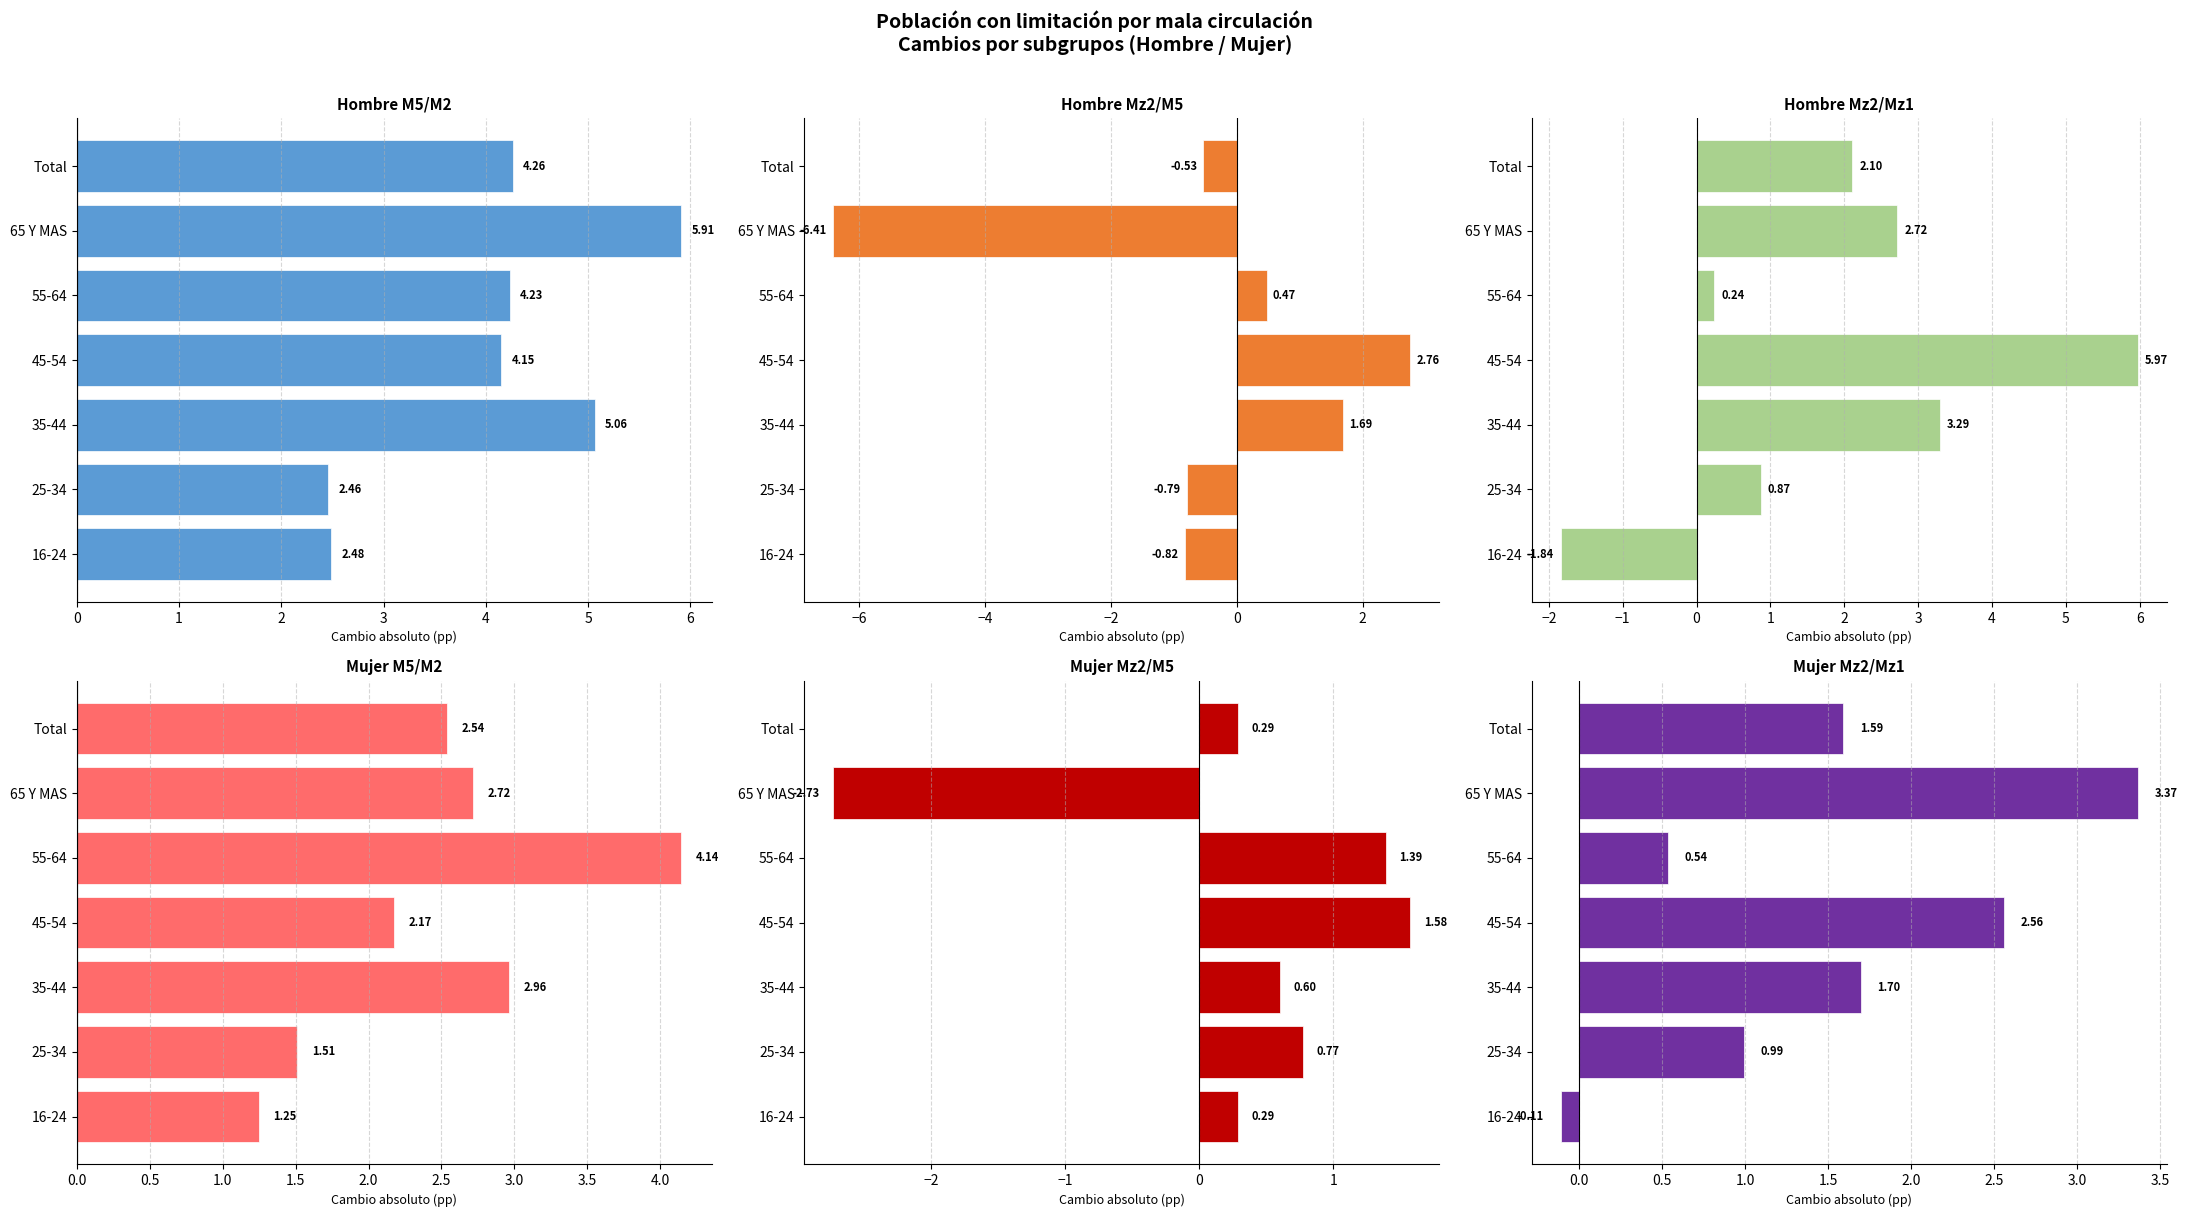

Which series has the largest total across all categories?

Hombre M5/M2